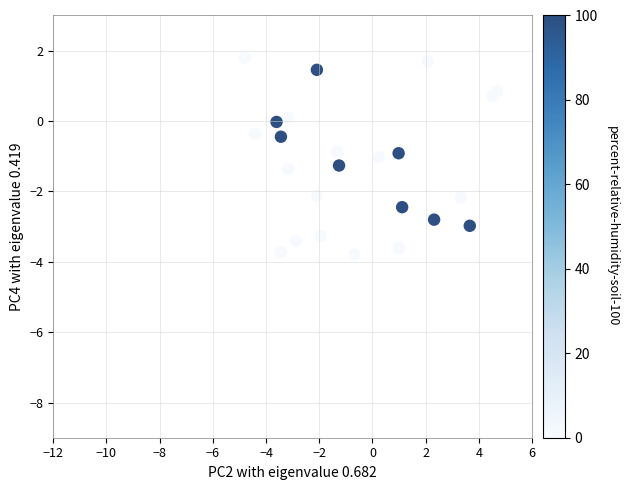

What is the range of X values (max minus min)?

9.5